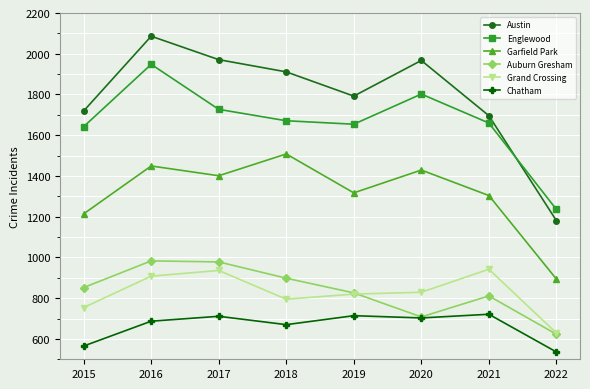

True or false: Englewood and Grand Crossing cross at least once.

False